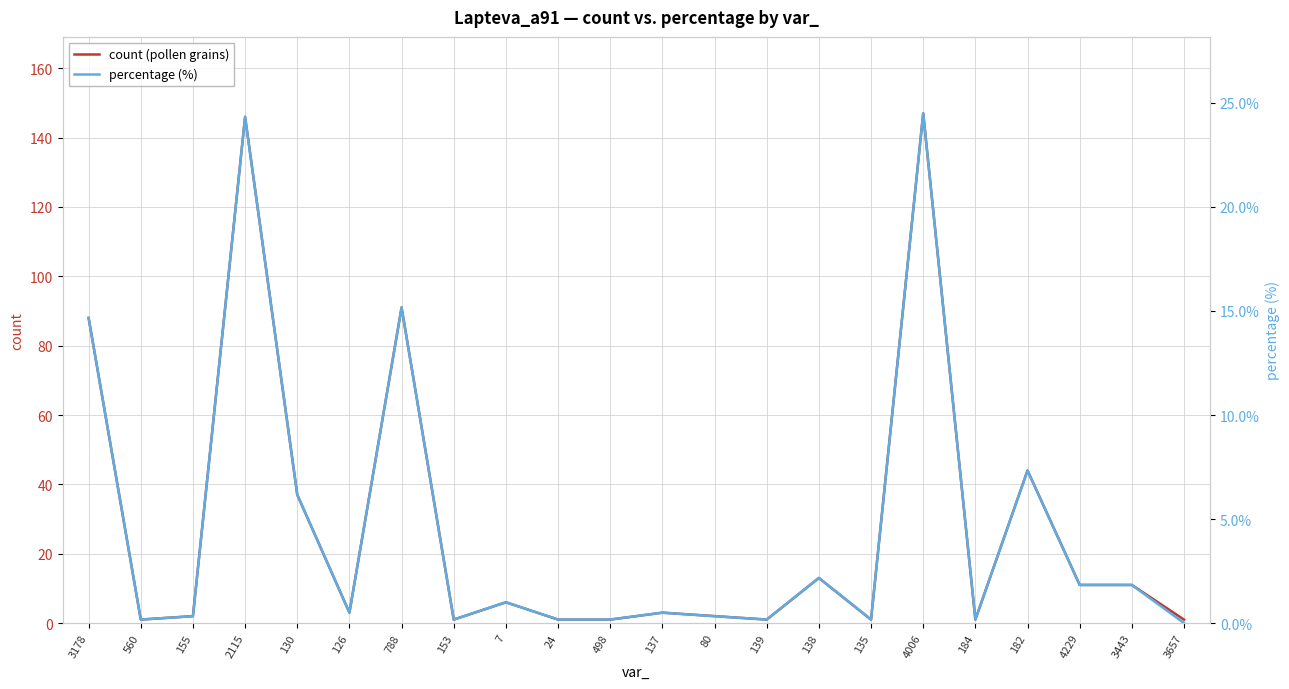

What position from the left is 139?

14